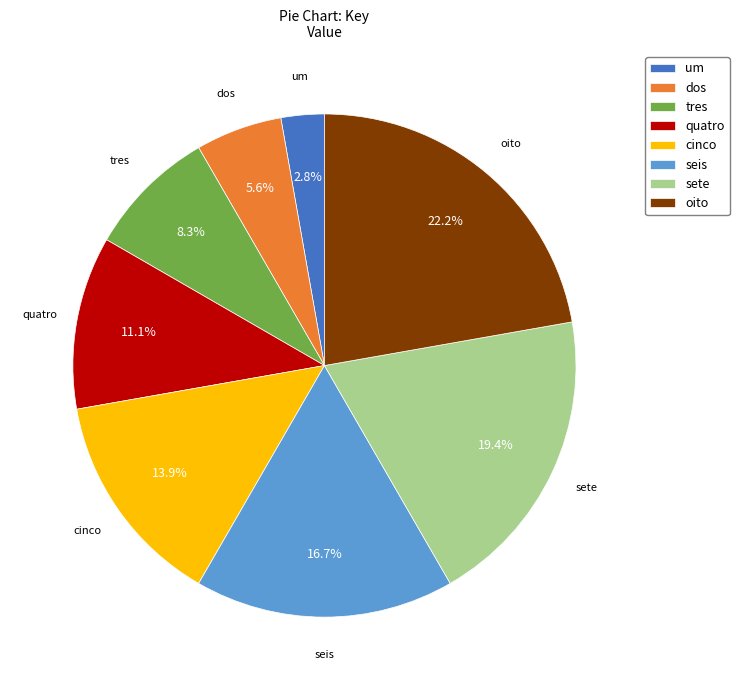

How many segments does this pie chart have?

8